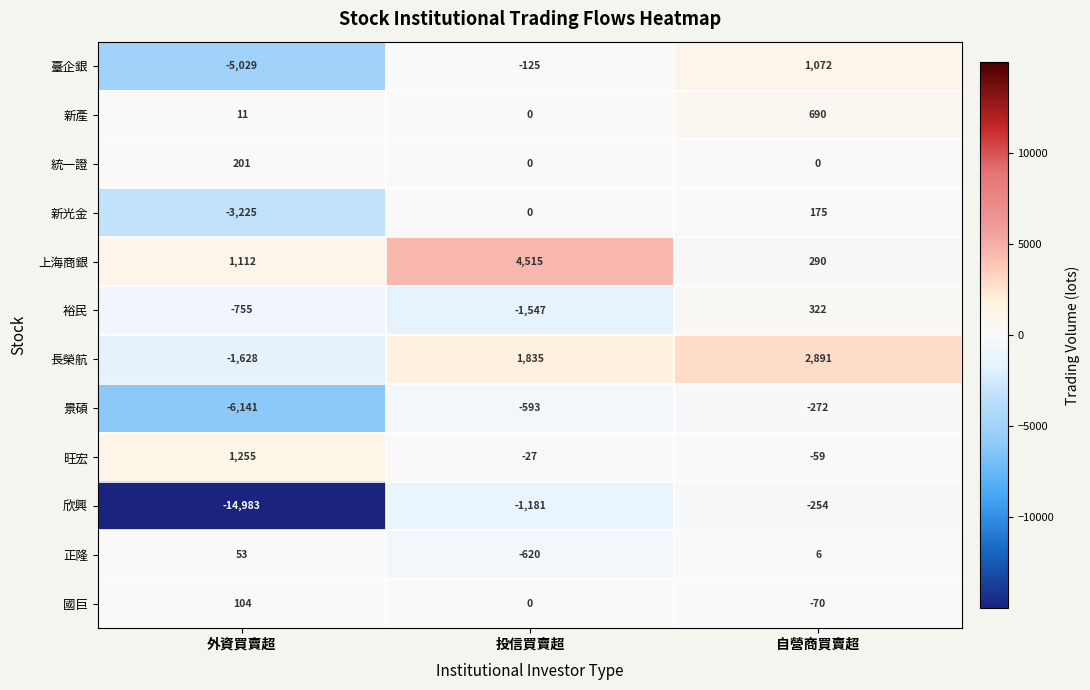

Between 投信買賣超 and 自營商買賣超, which series saw the biggest shift?

上海商銀